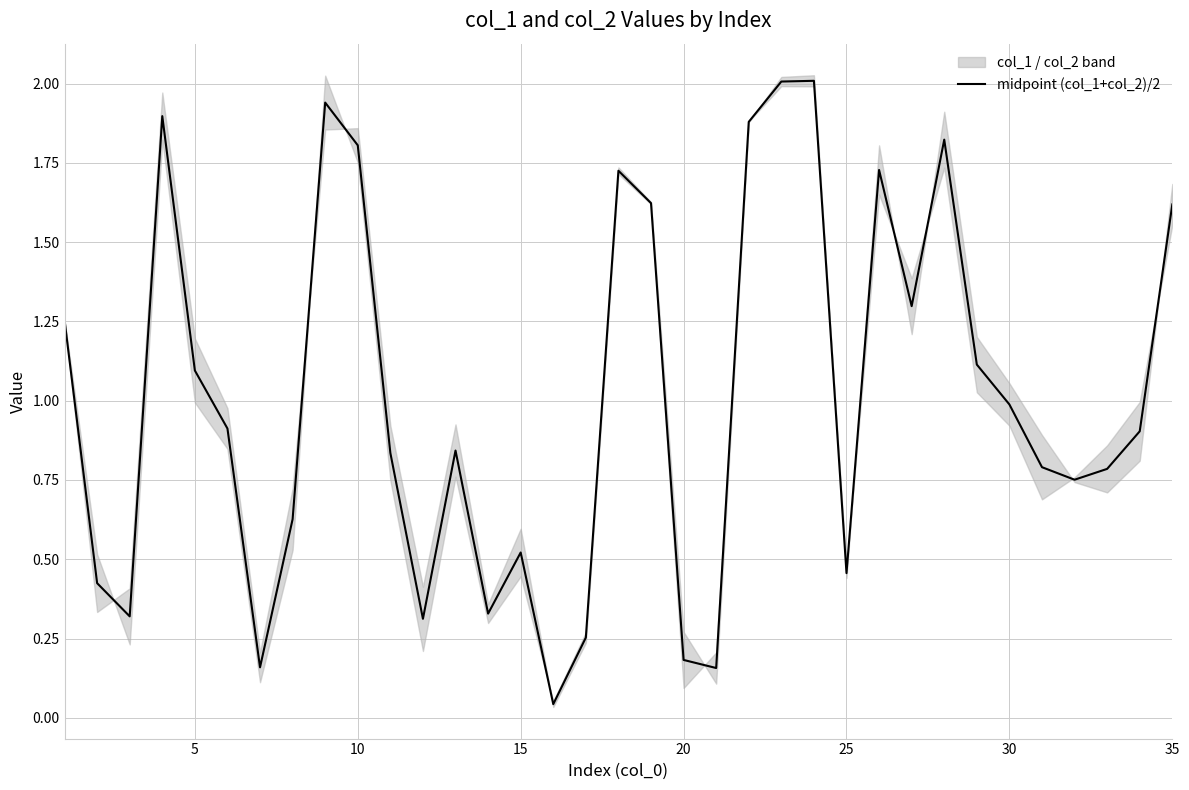

What is the sum of all values?

35.4